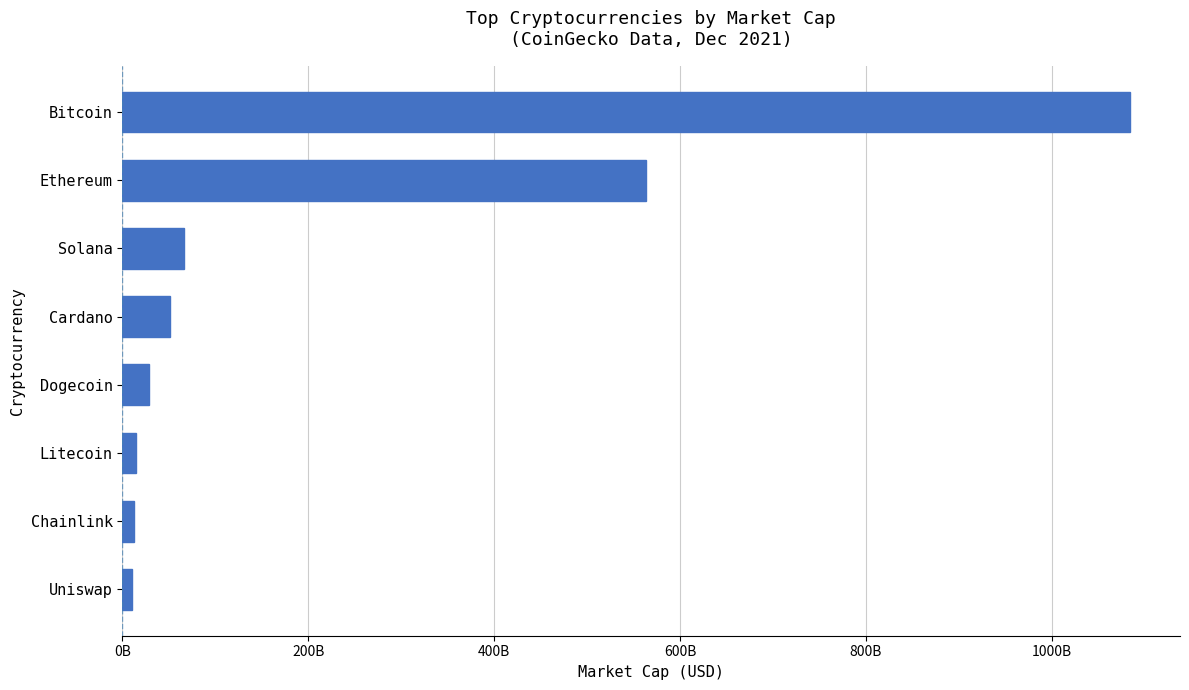

Does the chart contain any negative values?

No